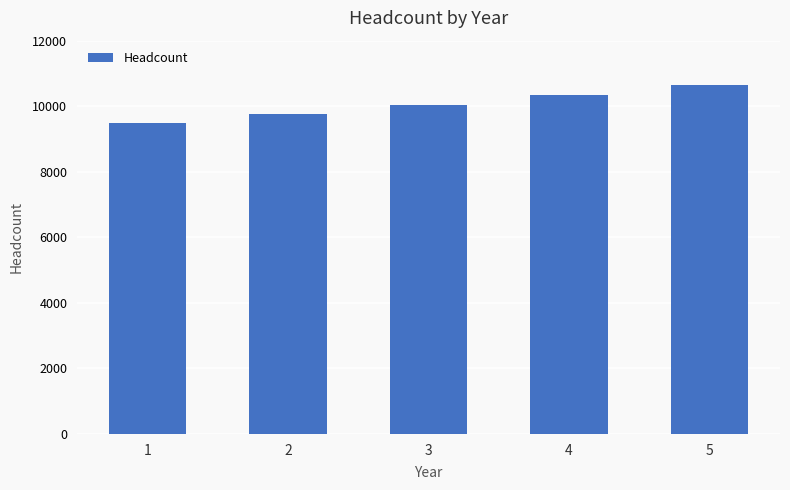

Approximately how many times larger is the value at 4 compared to 1?

1.1